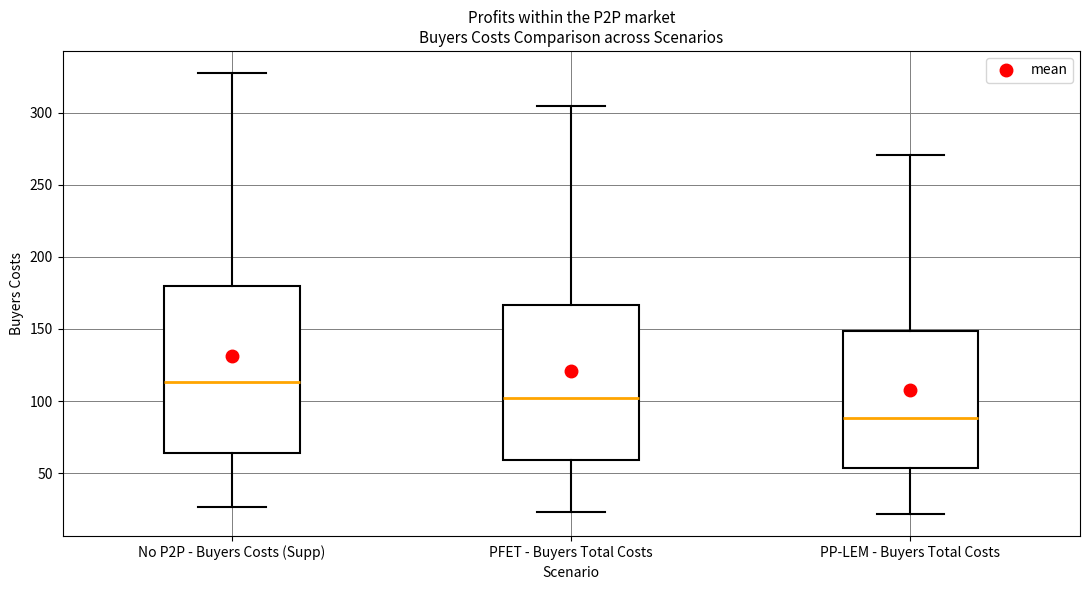

Reading left to right, read every box against the y-axis: the position of its median line, the range the box covers, and the ends of its whiskers. The values are not printed on the chart, so give them approximately, as read against the axis.

No P2P - Buyers Costs (Supp): median 115, box 65 to 180, whiskers 25 to 325
PFET - Buyers Total Costs: median 100, box 60 to 165, whiskers 25 to 305
PP-LEM - Buyers Total Costs: median 90, box 55 to 150, whiskers 20 to 270